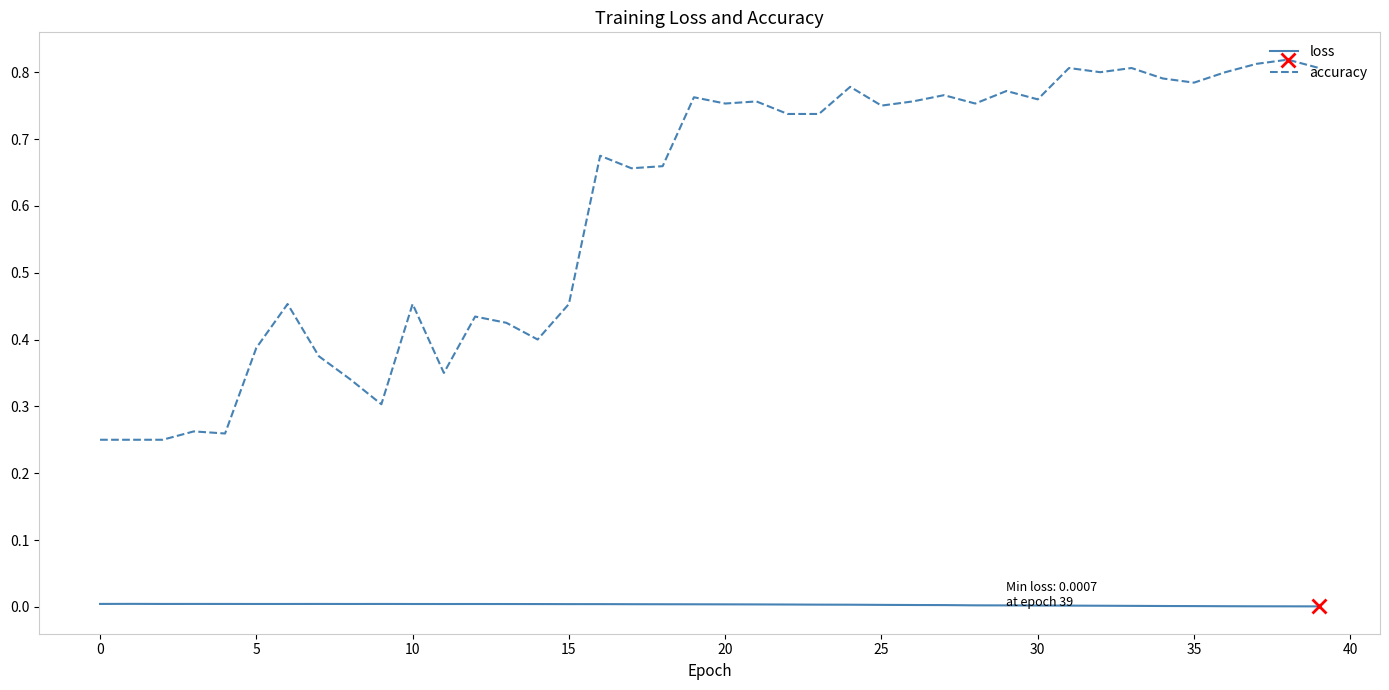

List the series in order of their overall mean, lowest first.

loss, accuracy